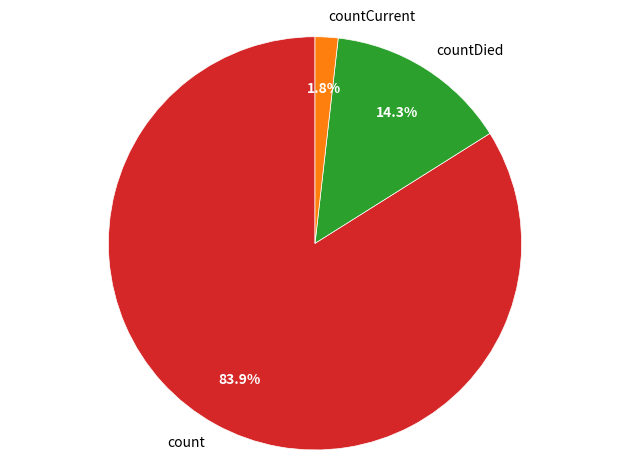

Rank the categories by value from lowest to highest.

countCurrent, countDied, count